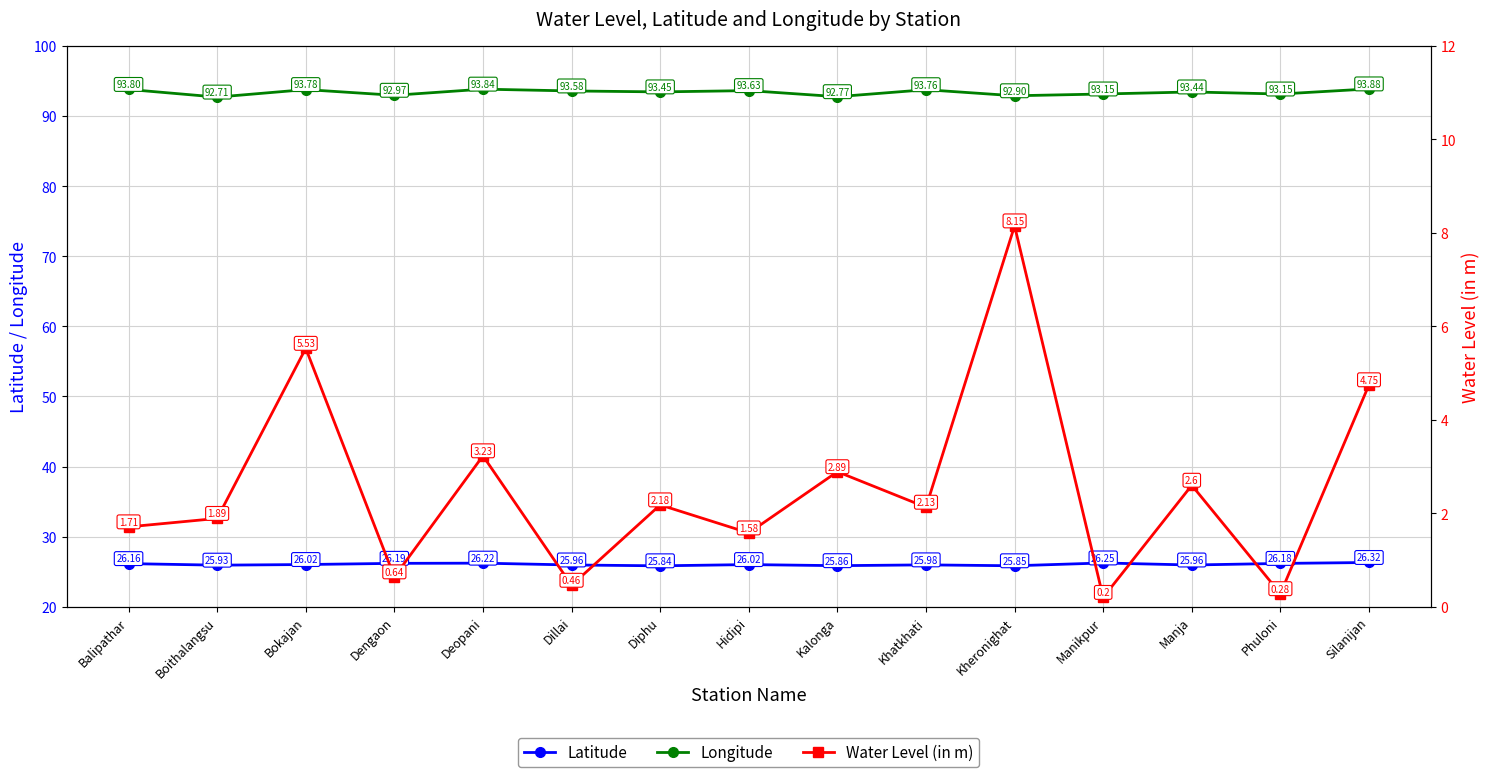

Where is the first local minimum for Longitude?

Boithalangsu